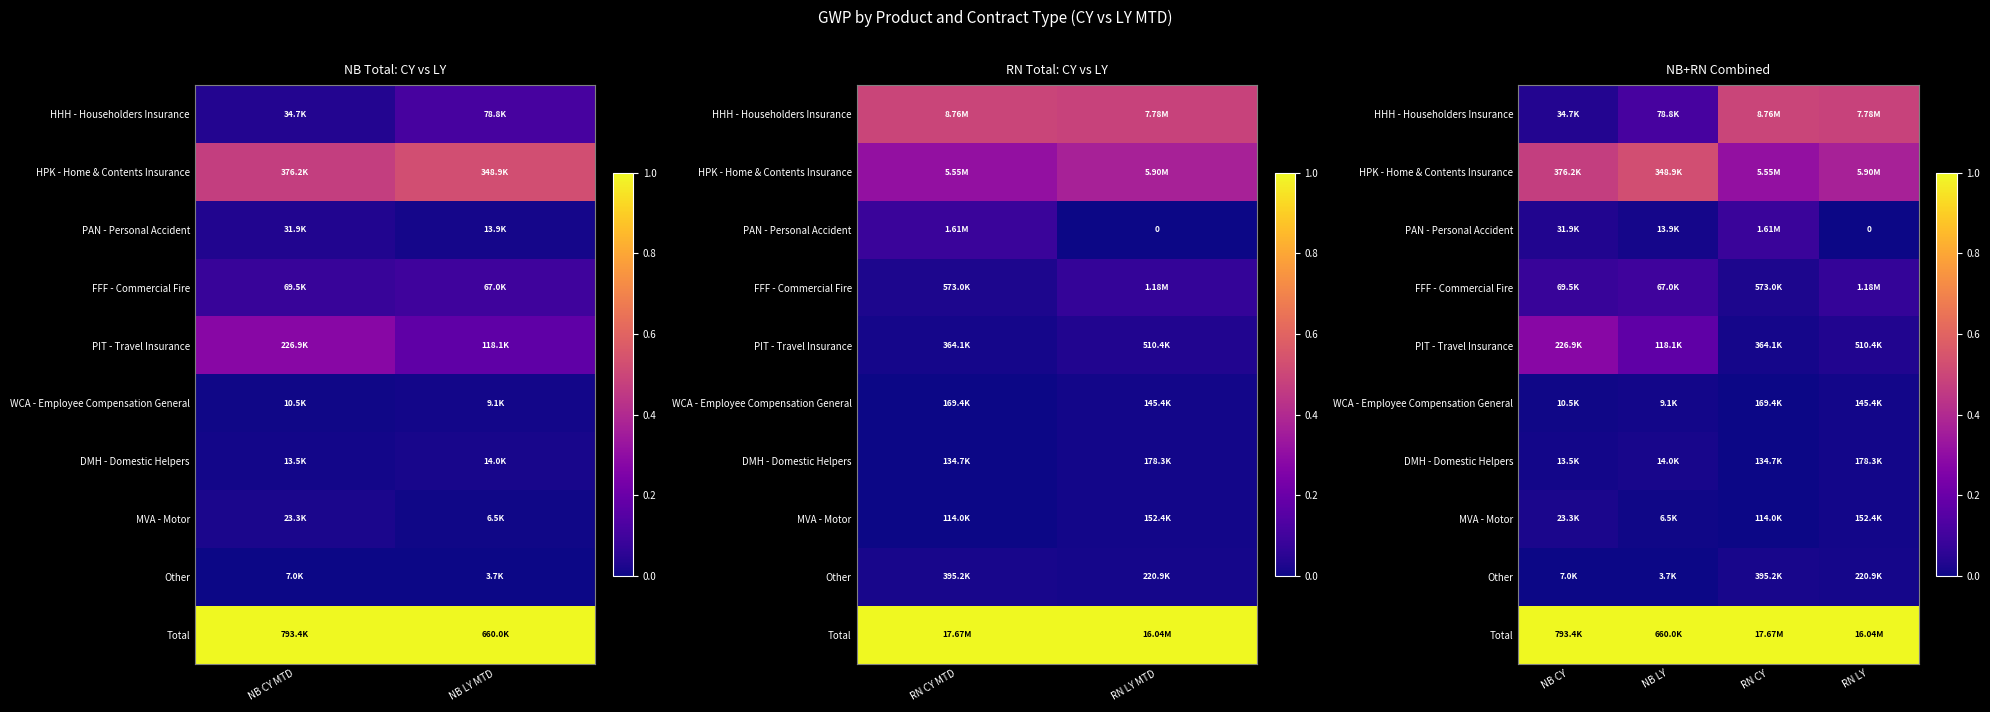

At which category is the sum across all series the highest?

RN LY